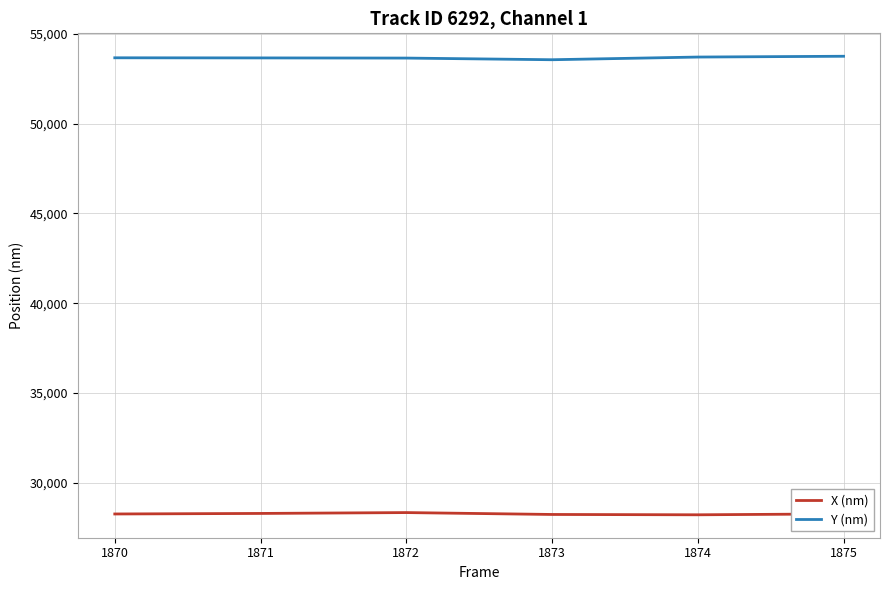

What is the difference between the highest and lowest values at 1870?

25418.6